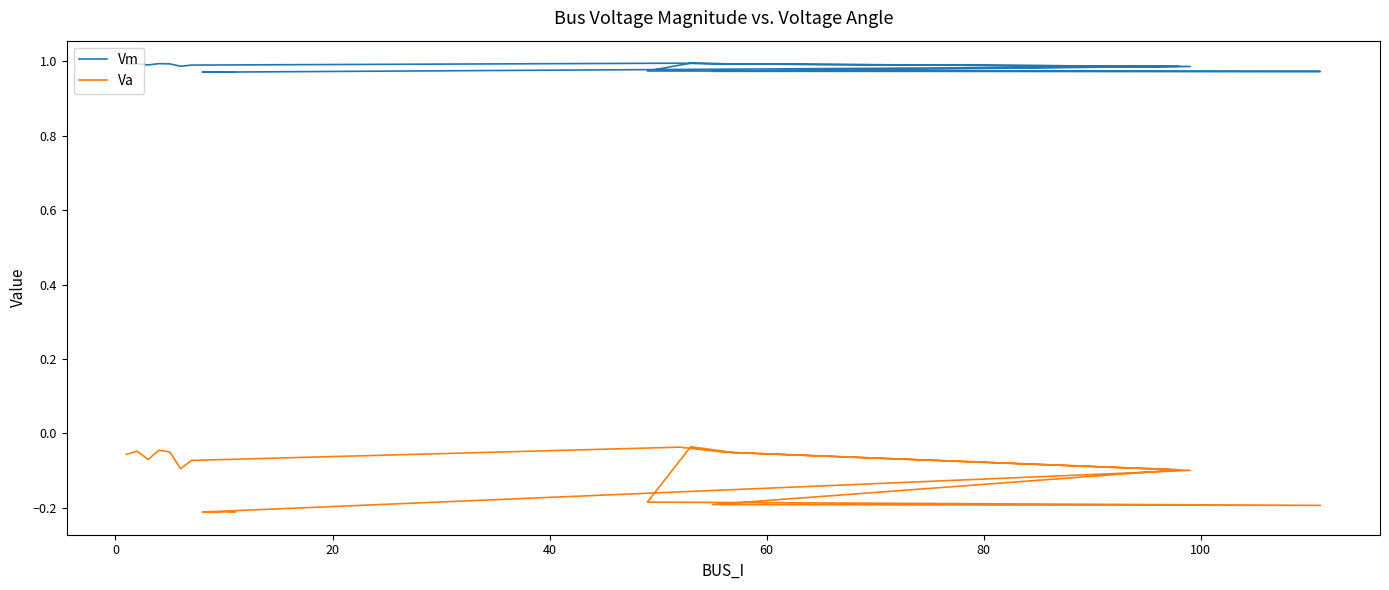

Rank the series by their maximum value, from highest to lowest.

Vm, Va